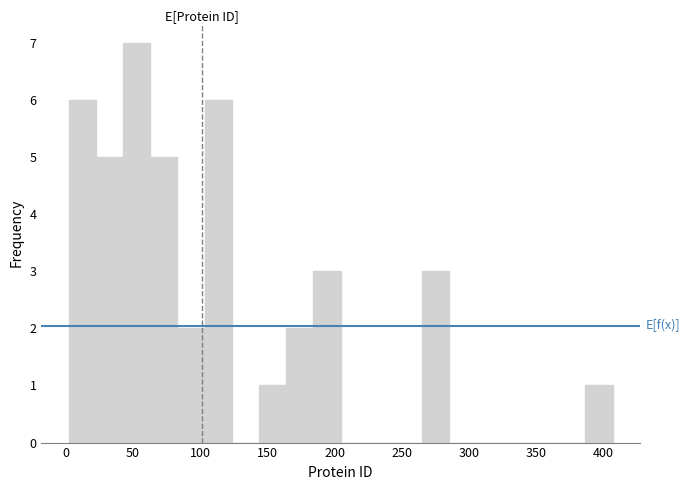

Reading left to right, transcribe this chart: for each bar, give the range it covers on the x-axis and its height. Neither the bar edges nor the heights are printed on the chart, so give them approximately, as read against the axes.

0 to 20: 6
20 to 45: 5
45 to 65: 7
65 to 85: 5
85 to 105: 2
105 to 125: 6
125 to 145: 0
145 to 165: 1
165 to 185: 2
185 to 205: 3
205 to 225: 0
225 to 245: 0
245 to 265: 0
265 to 285: 3
285 to 305: 0
305 to 325: 0
325 to 345: 0
345 to 365: 0
365 to 385: 0
385 to 405: 1